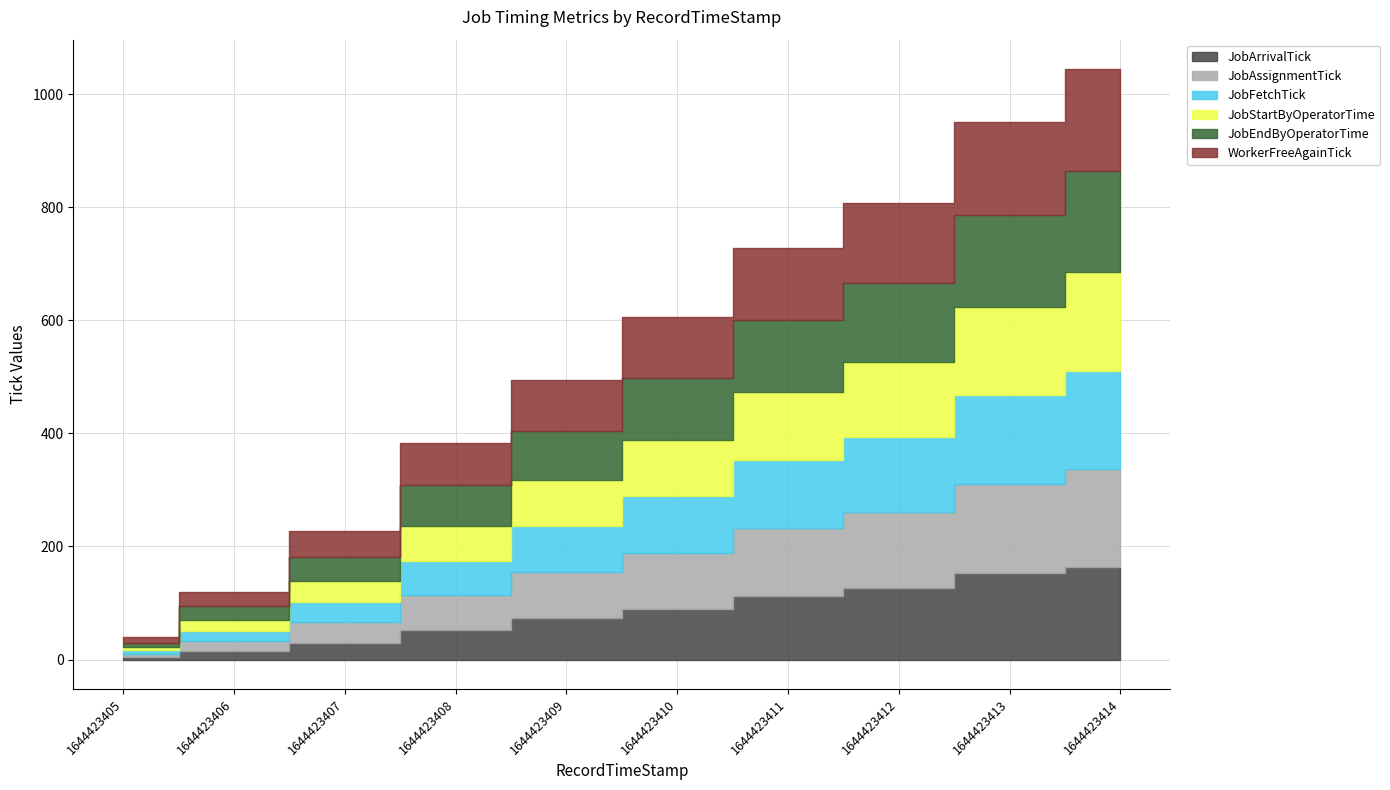

How many lines are shown in the chart?

6